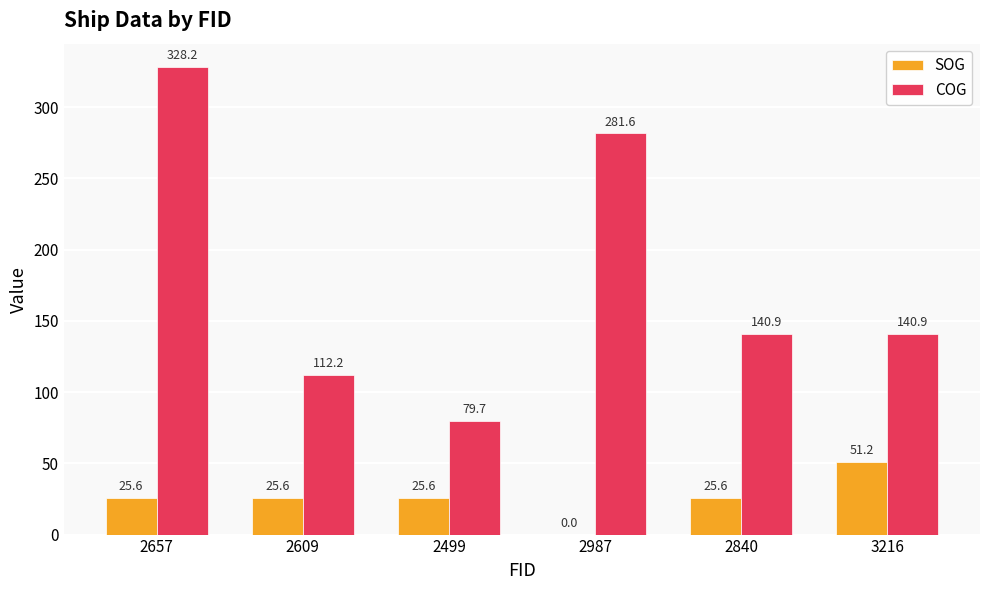

Which category has the highest value in the COG series?

2657